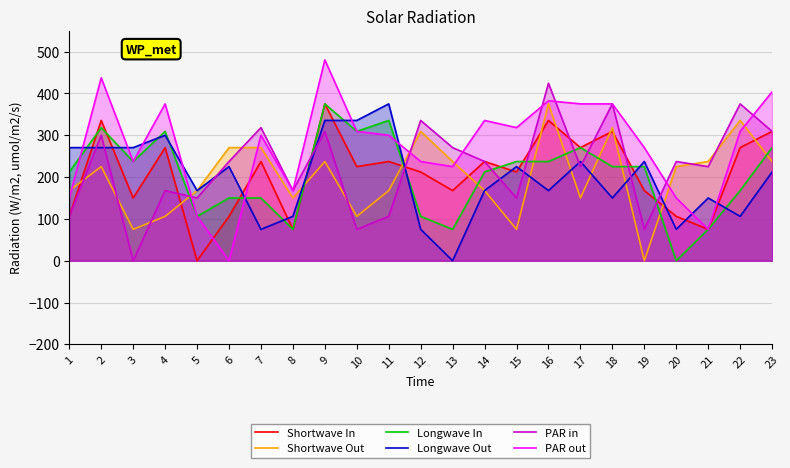

The Shortwave In series shows 237.2 at 7. True or false?

True